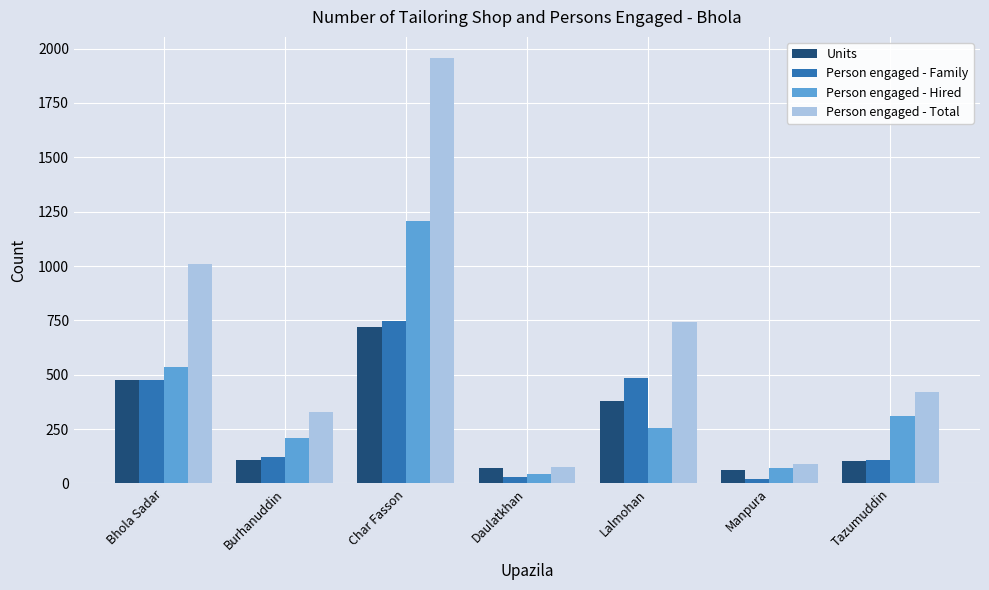

Which series has the largest range (max minus min)?

Person engaged - Total